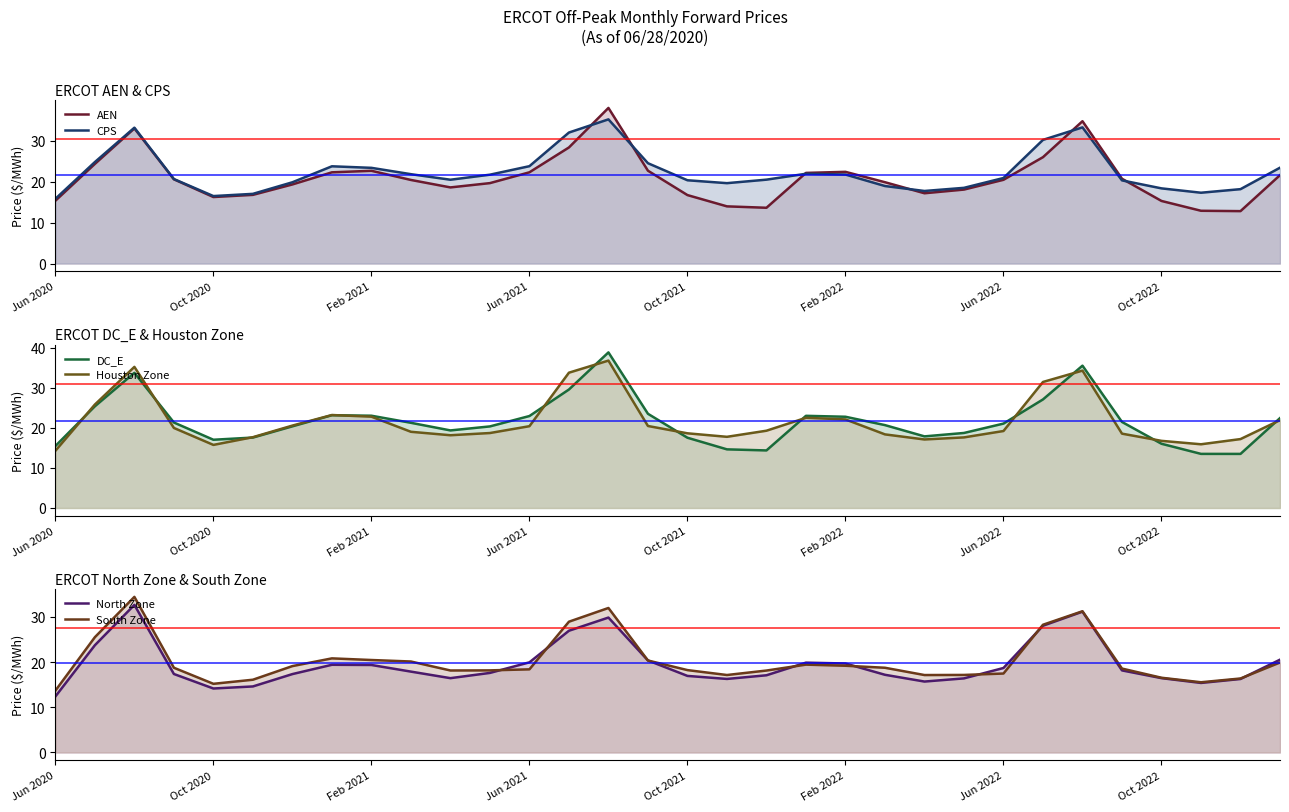

At which category is the sum across all series the highest?

14